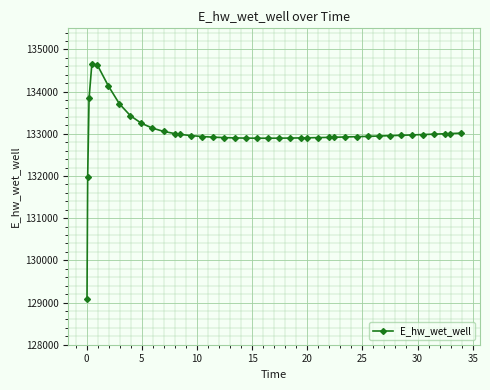

What is the maximum value shown in the chart?

134643.9